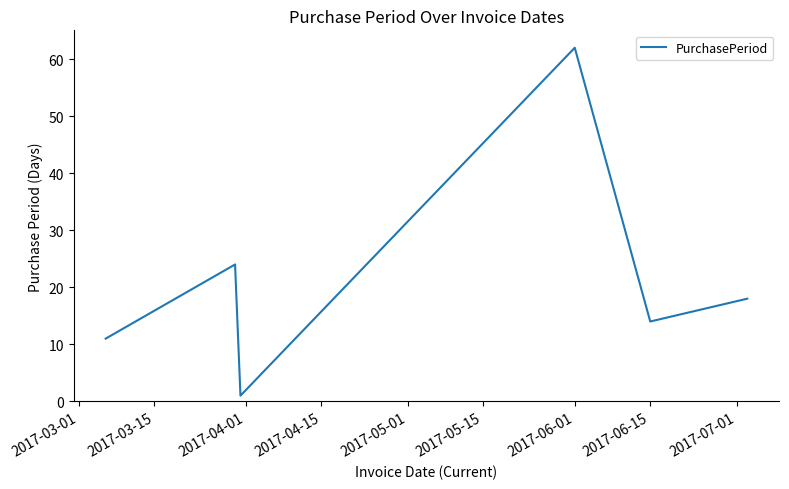

True or false: the data has more than 1 interior local peaks.

True